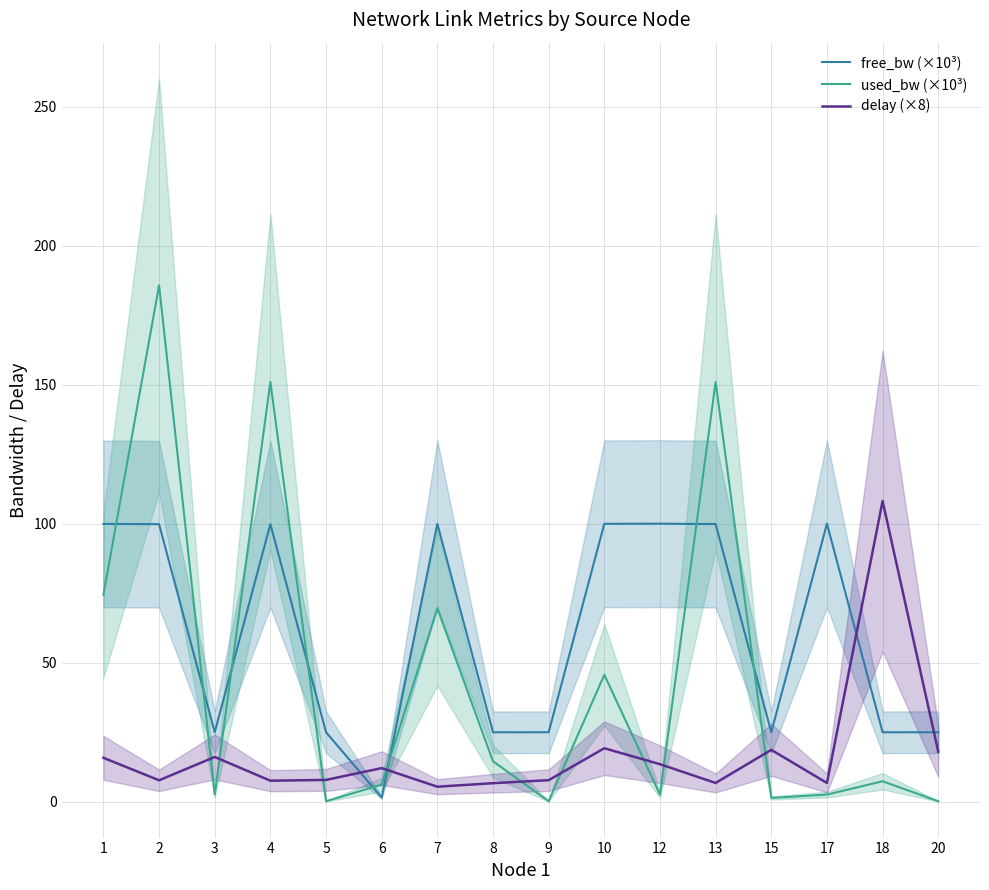

What is the value of the free_bw (×10³) point at the 12th from the left?

99.8